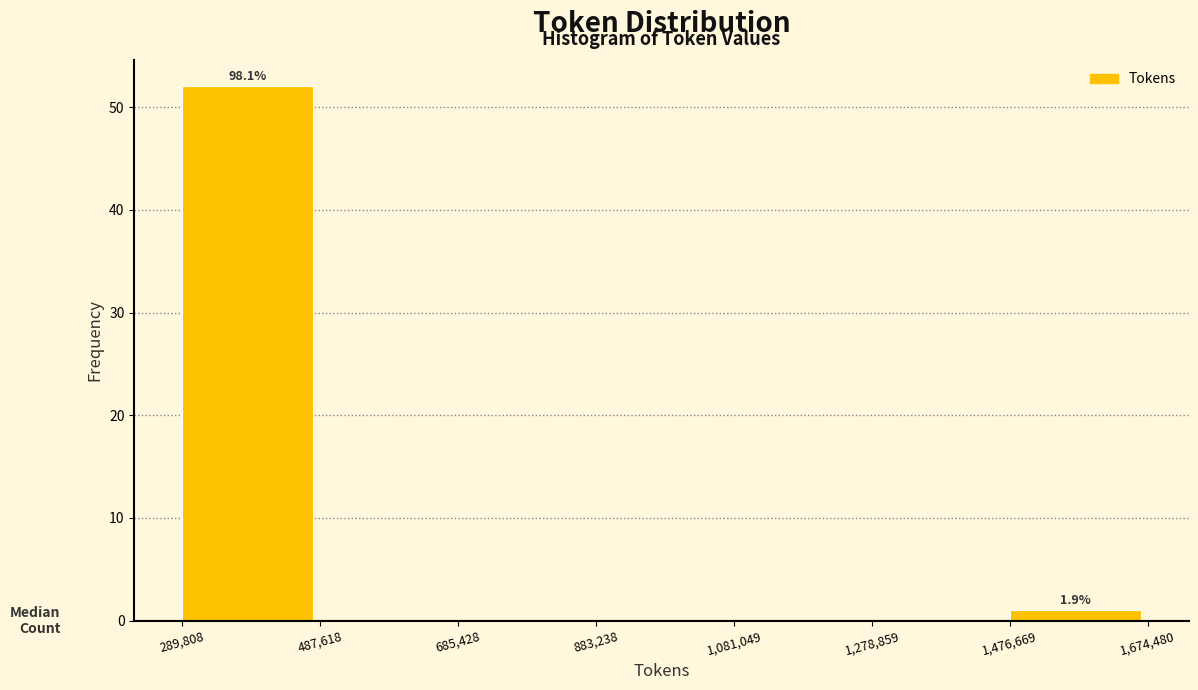

Which range on the x-axis has the tallest bar?

289,808 to 487,618